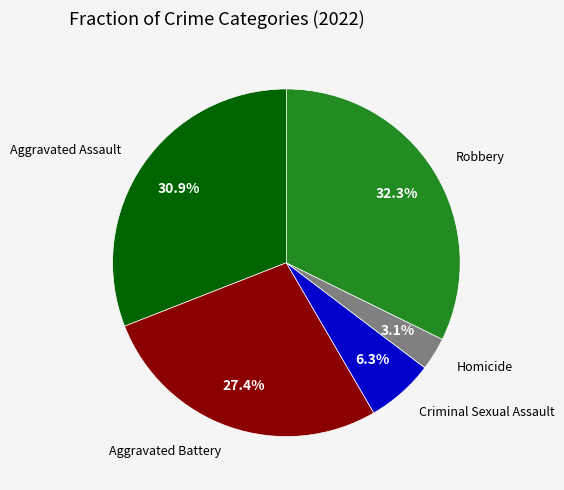

Count the number of slices in the pie.

5